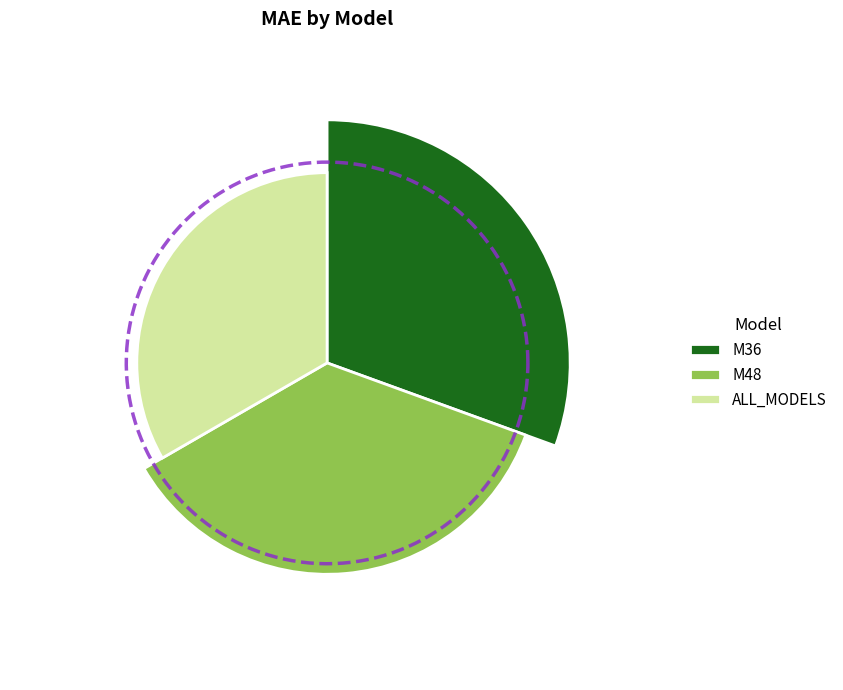

To the nearest percent, what is the combined percentage of M48 and ALL_MODELS?

69%